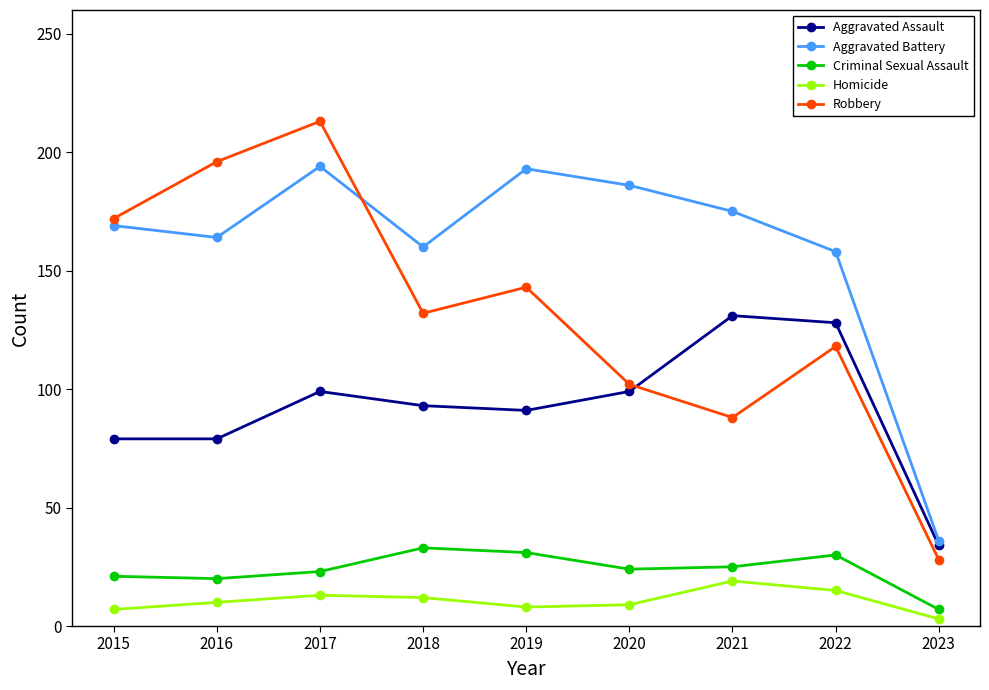

Where is Aggravated Battery nearest to the value 115?

2022